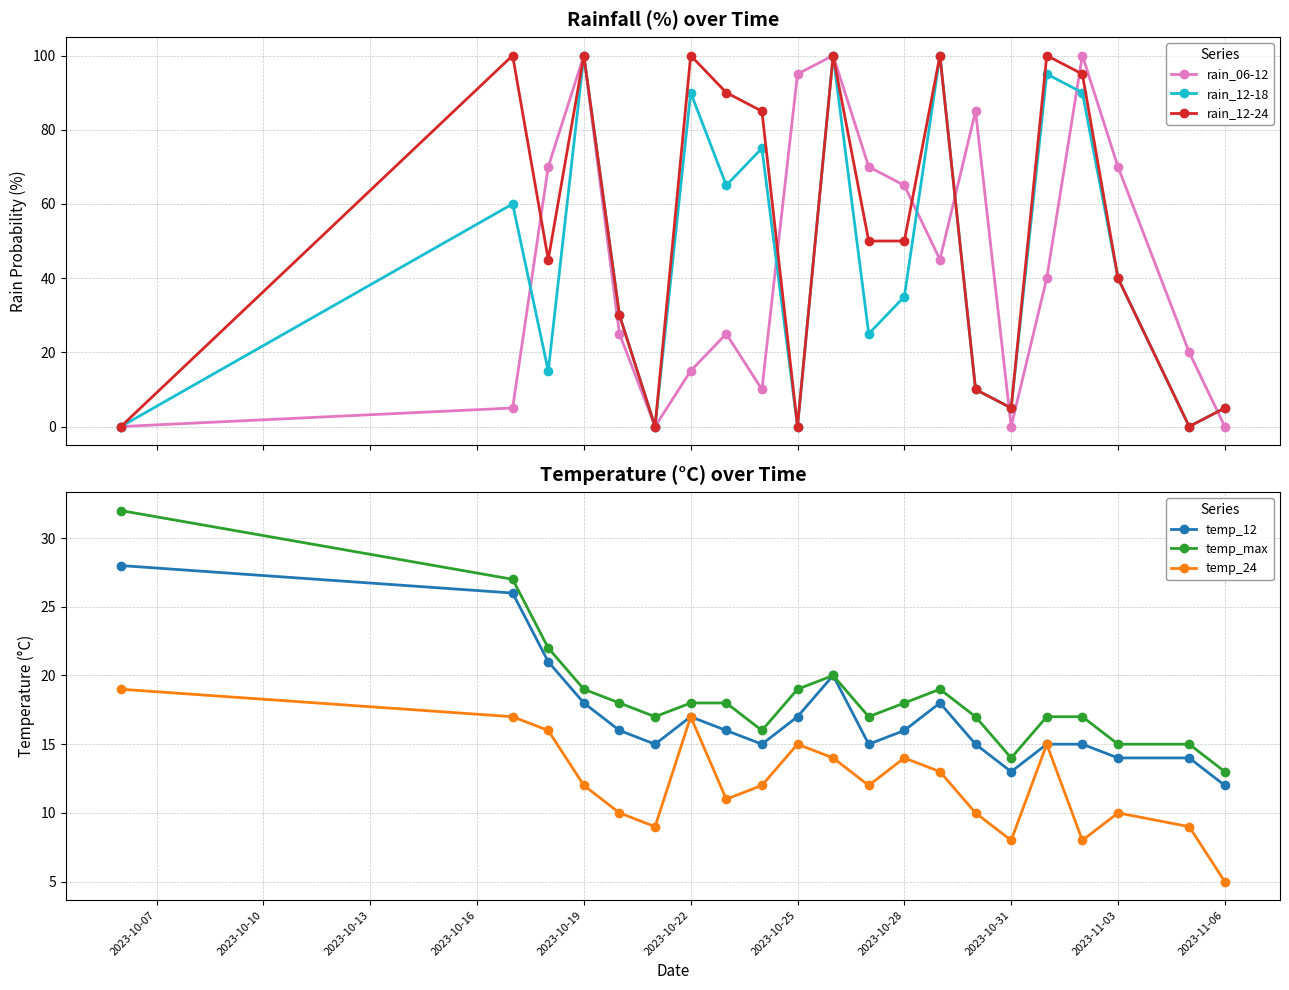

True or false: rain_06-12 and rain_12-18 intersect in this chart.

True